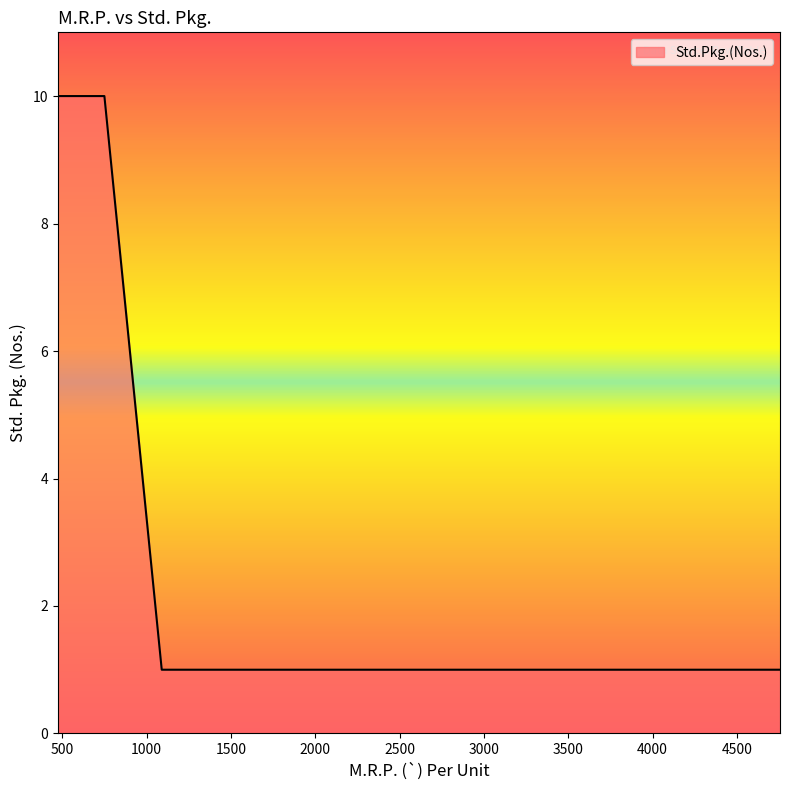

What is the maximum value shown in the chart?

10